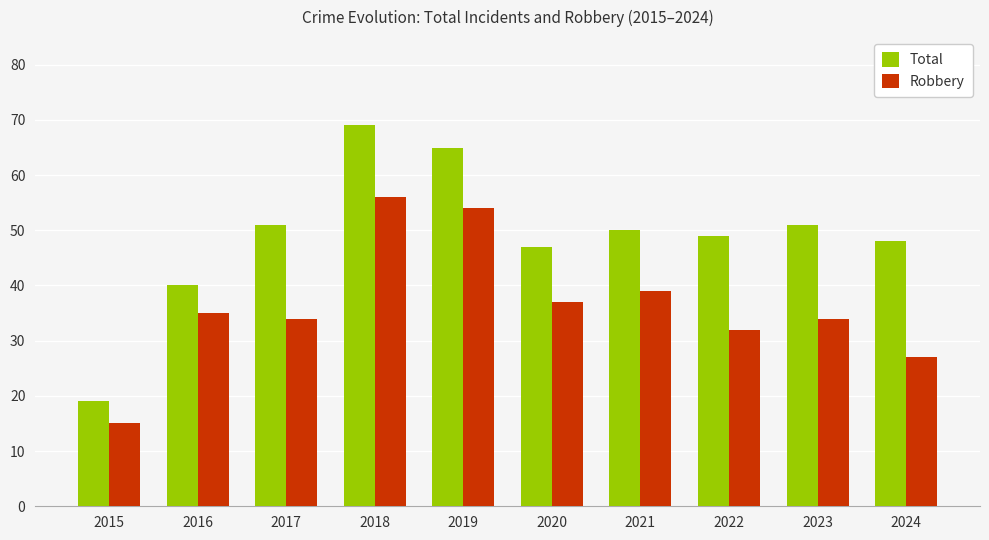

How many bars are there in total?

20